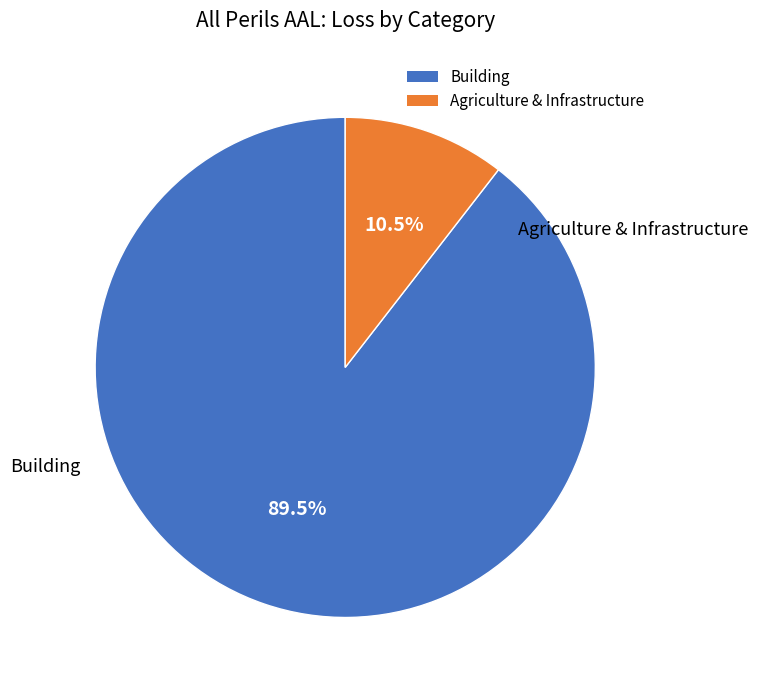

Which category accounts for the majority?

Building